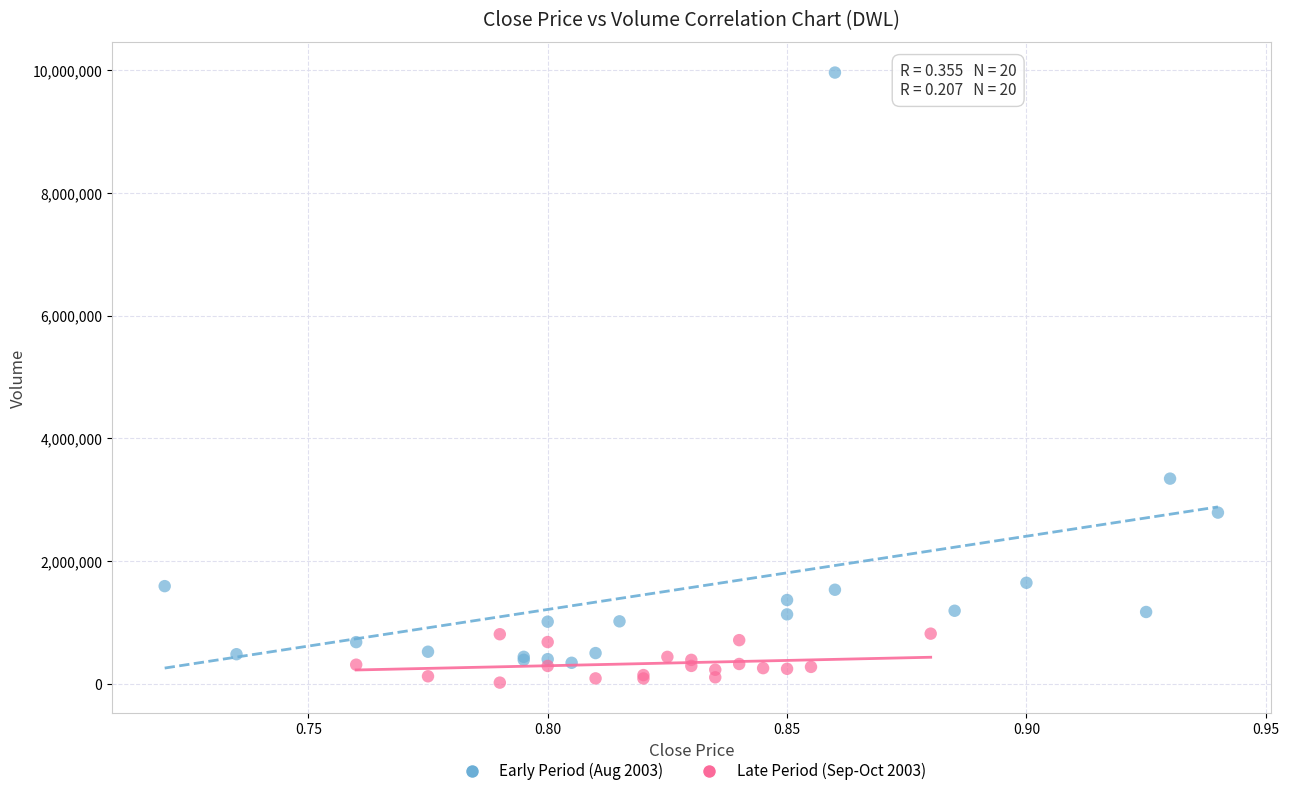

Which series contains the lowest Y value?

Late Period (Sep-Oct 2003)